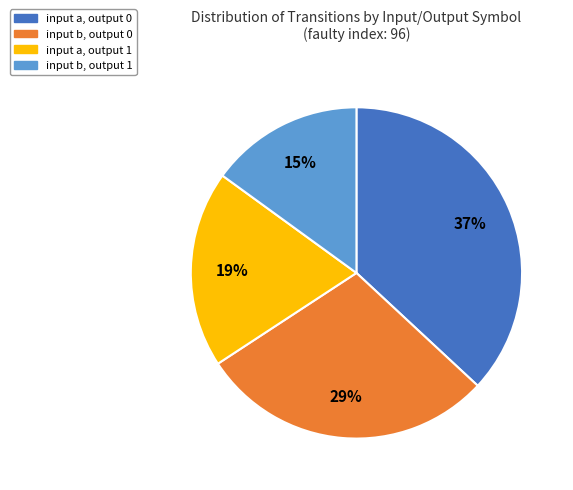

Is input b, output 1 the majority of the pie?

No